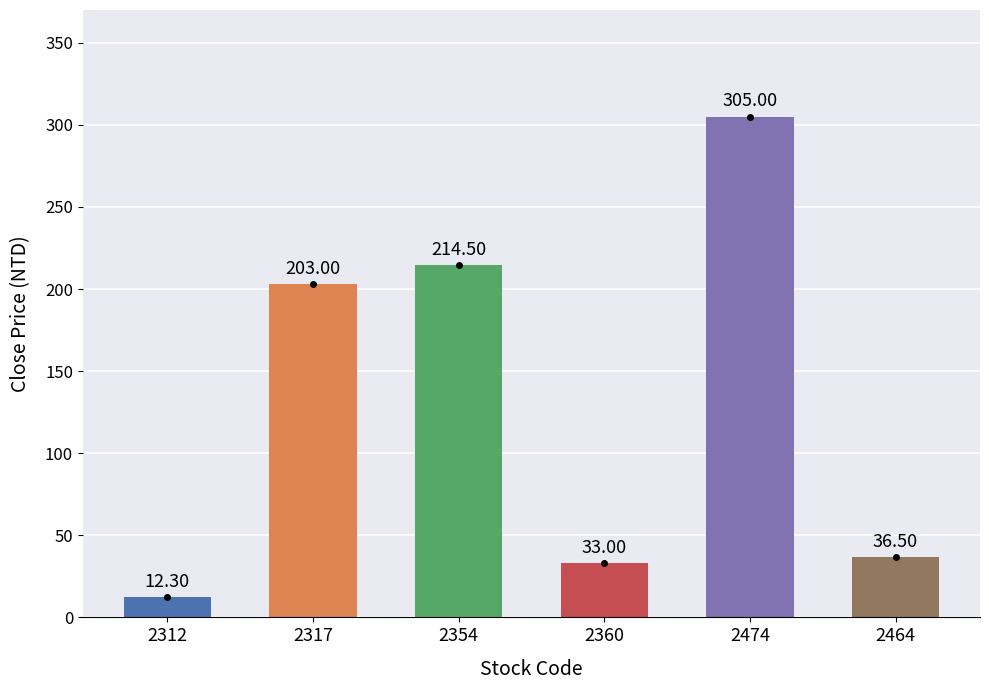

List the labels in order of value, smallest first.

2312, 2360, 2464, 2317, 2354, 2474